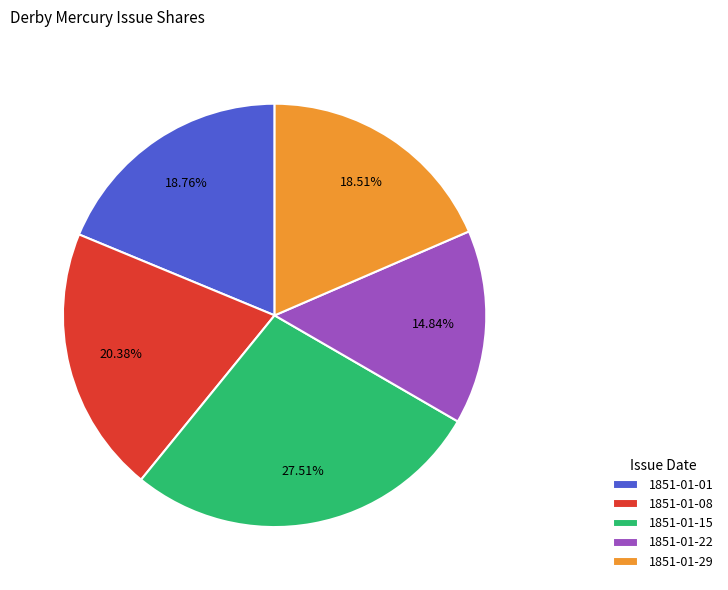

Combined, do 1851-01-29 and 1851-01-15 account for over 50%?

No